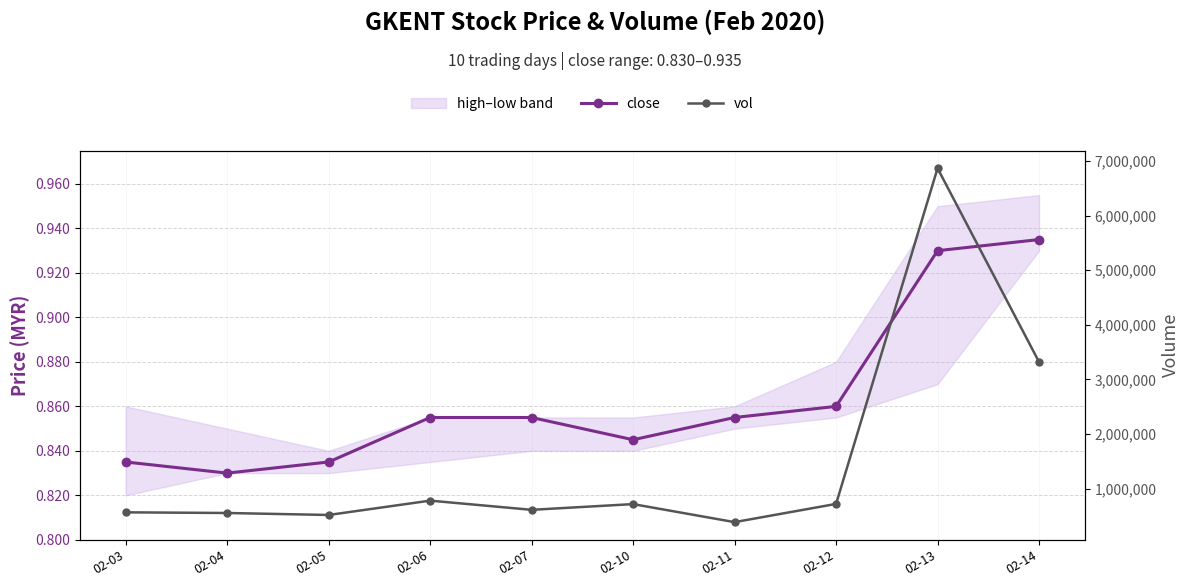

The value of vol at 02-07 is 610200.0. True or false?

True